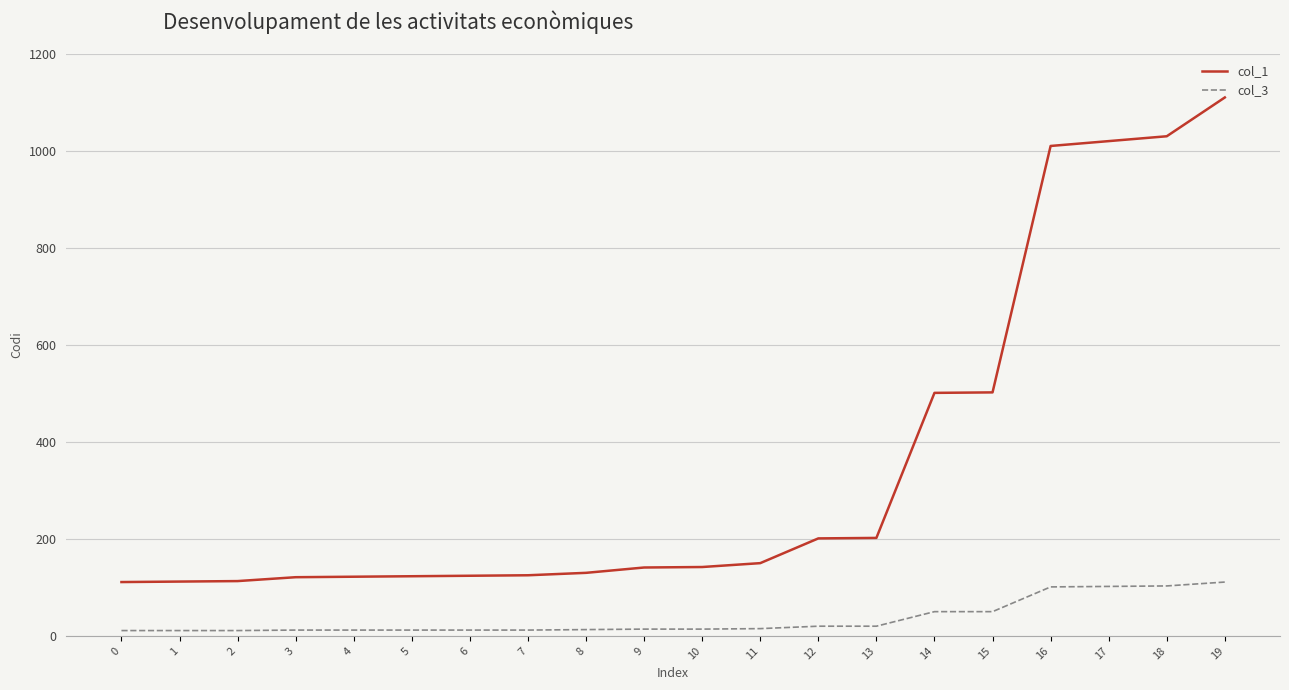

Which series has the largest total across all categories?

col_1